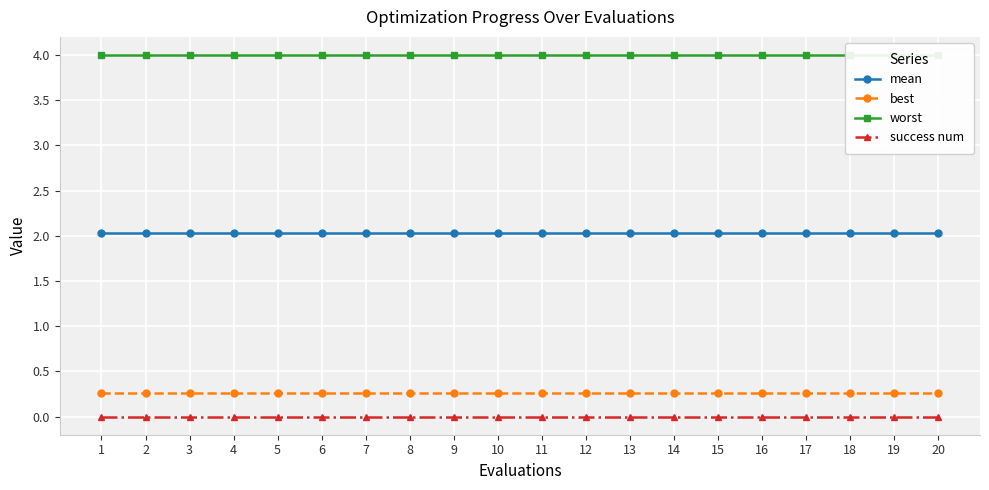

True or false: mean has more than 0 interior local peaks.

False